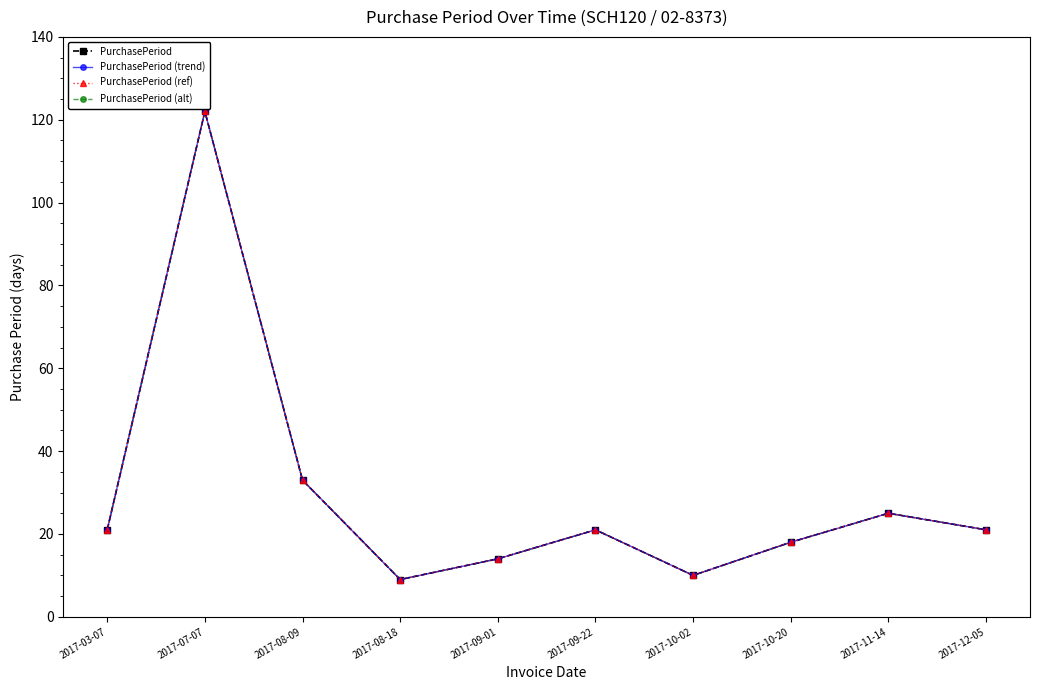

At which label does PurchasePeriod (alt) reach its minimum?

2017-08-18